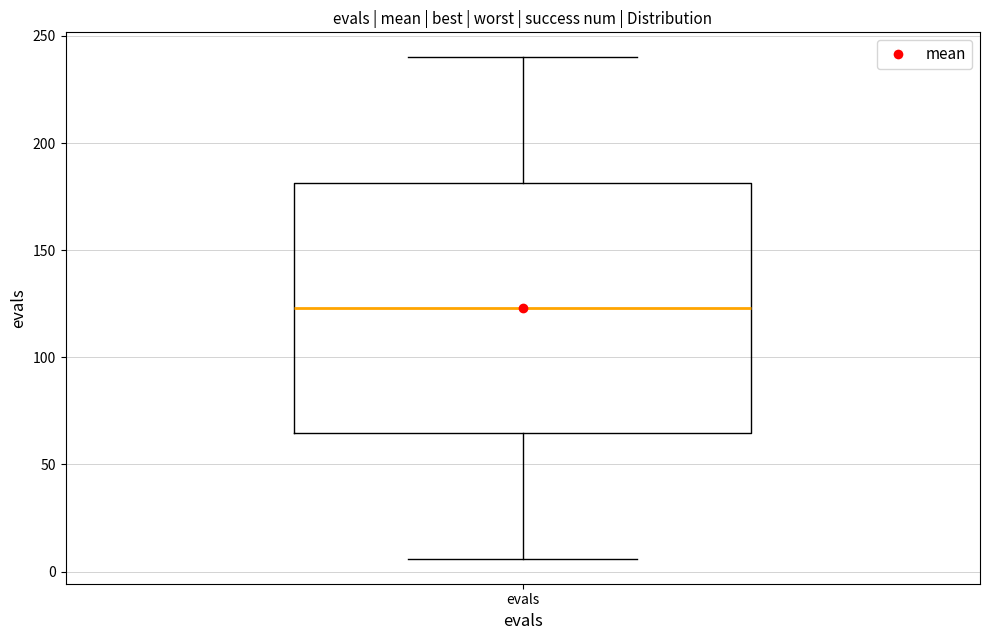

Transcribe this box plot: give where the median line is, the range the box spans, and where the two whiskers end, as read against the y-axis. The values are not printed on the chart, so give them approximately, as read against the axis.

median 125, box 65 to 180, whiskers 5 to 240